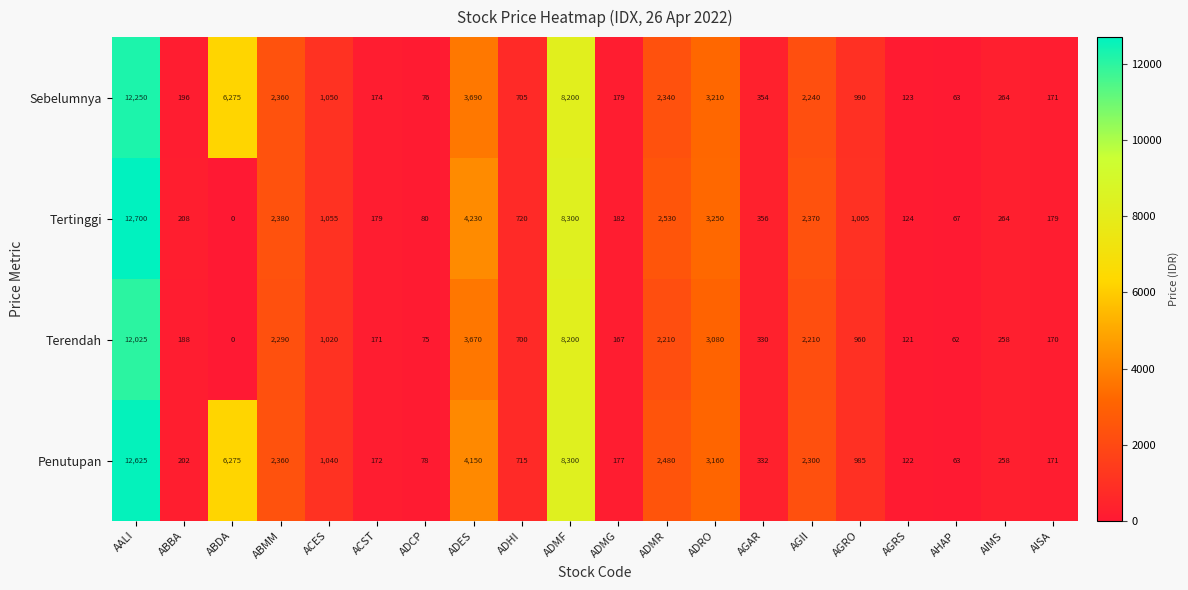

What is the greatest value displayed?

12700